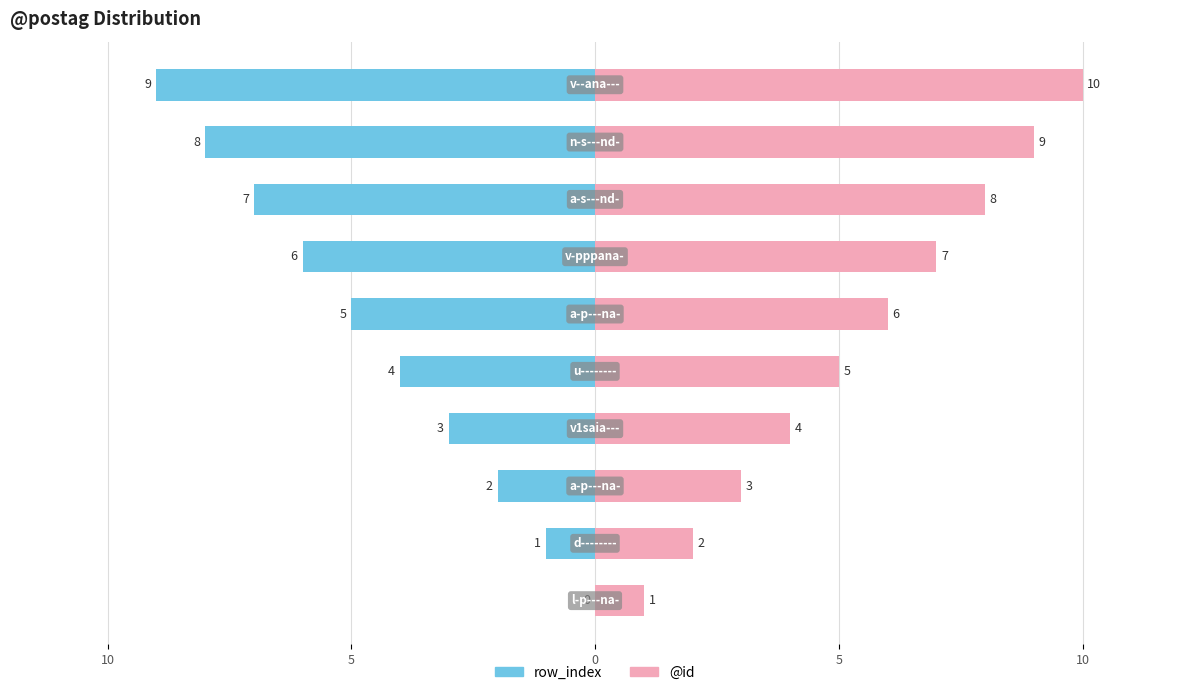

How many groups of bars are there?

10